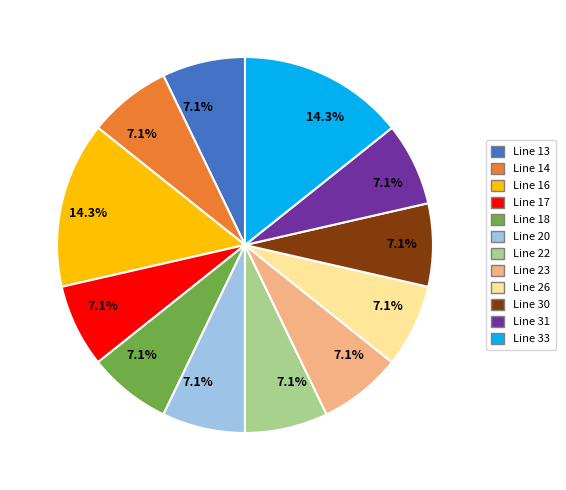

How many segments does this pie chart have?

12